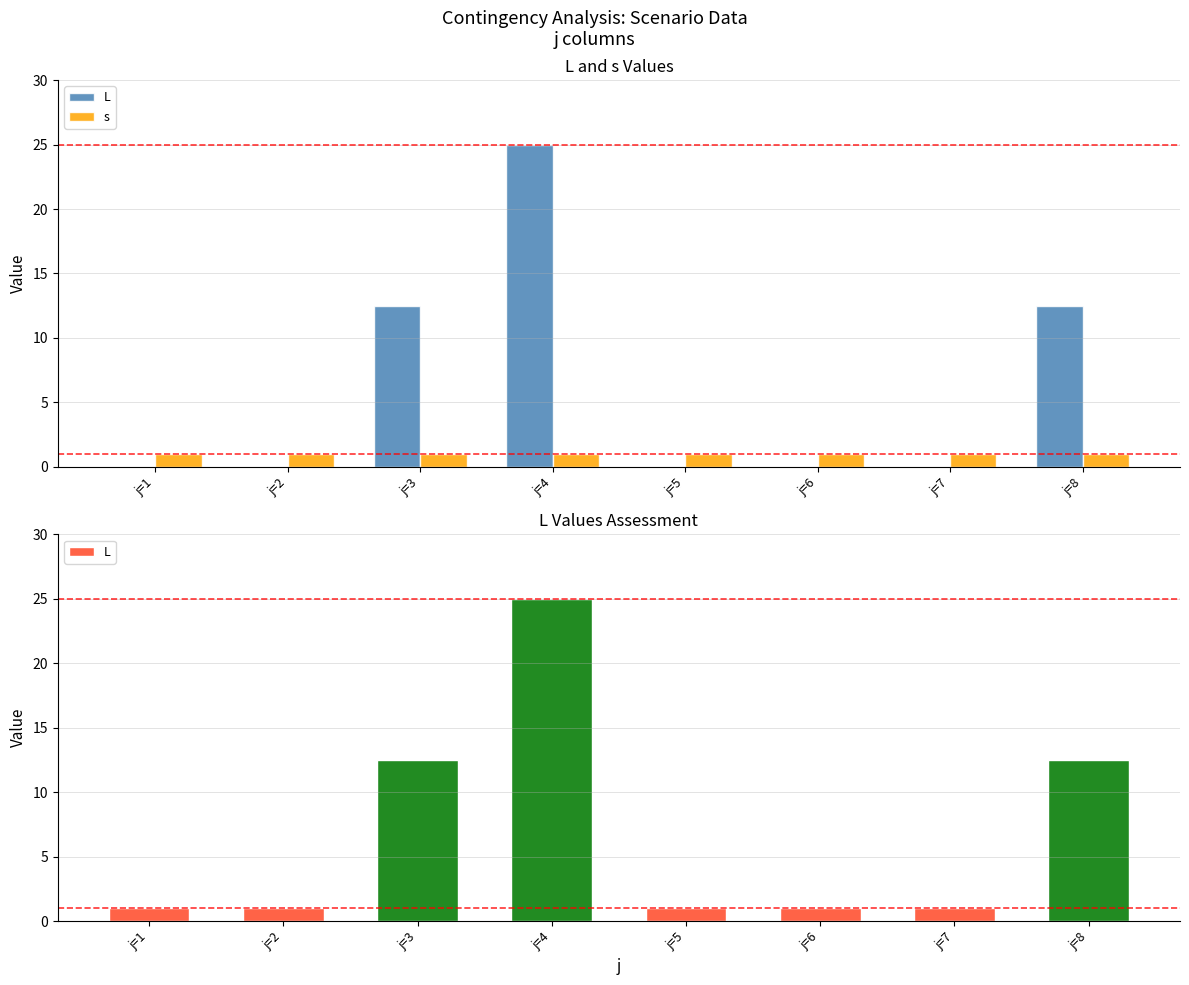

How many groups of bars are there?

8